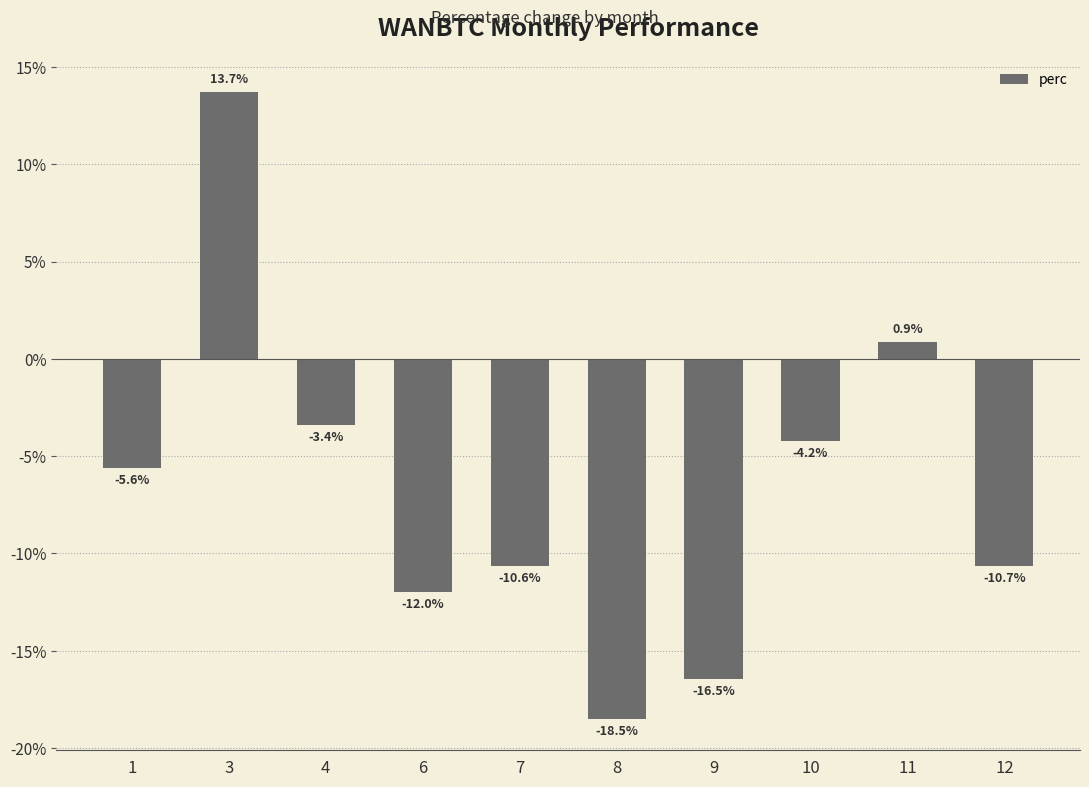

How many negative values are there?

8